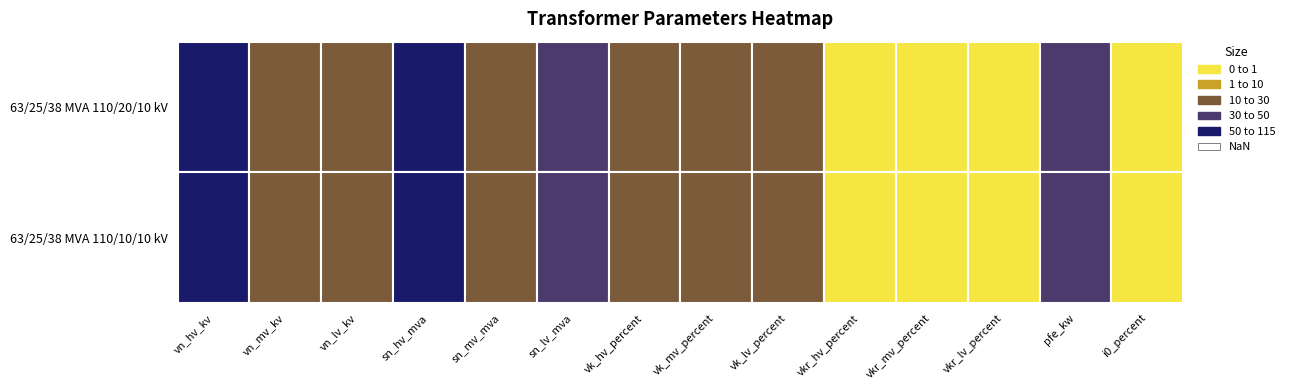

At which label does 63/25/38 MVA 110/20/10 kV reach its minimum?

vkr_hv_percent